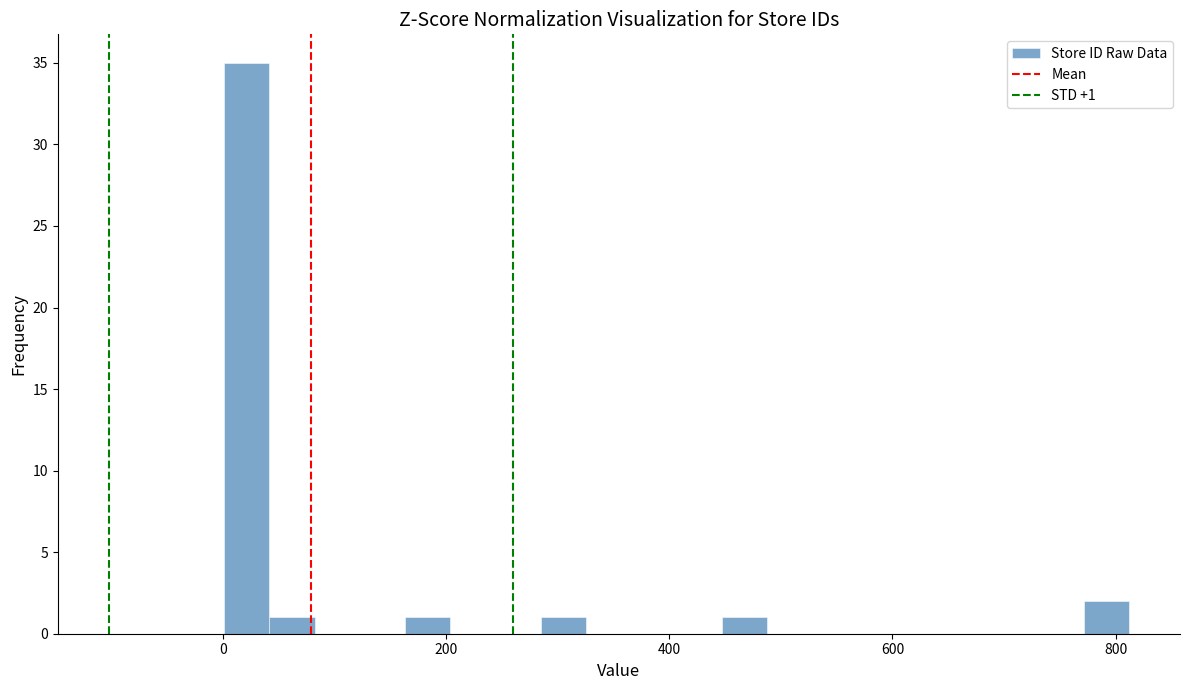

Around what value on the x-axis is the tallest bar? Give the approximate position of its centre, as read against the axis.

20